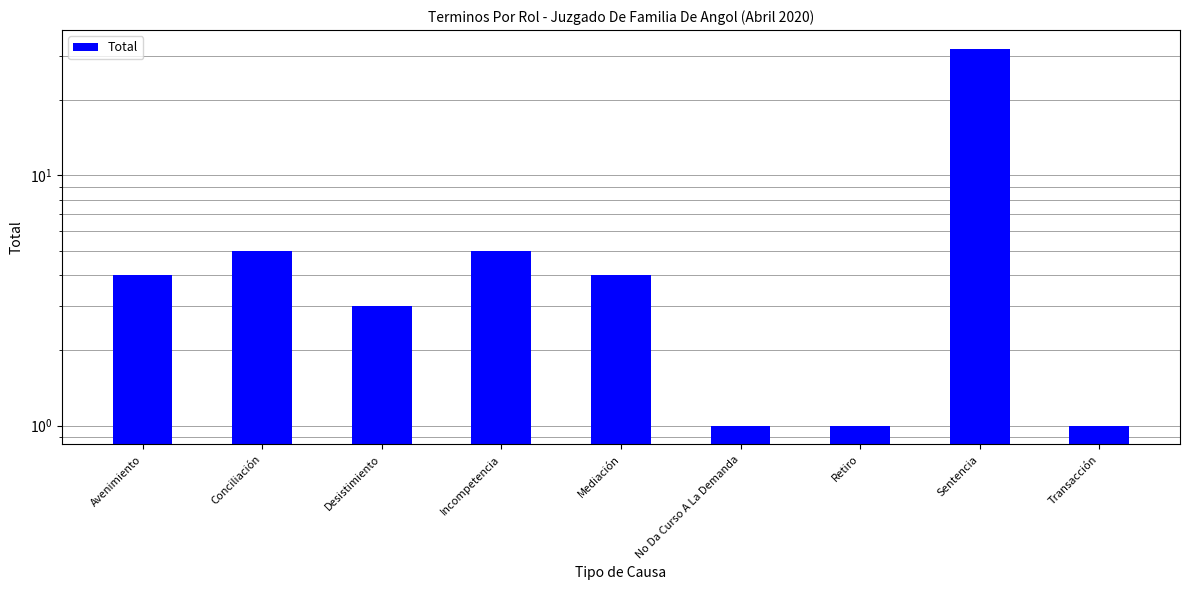

What is the value of the 3rd bar from the left?

3